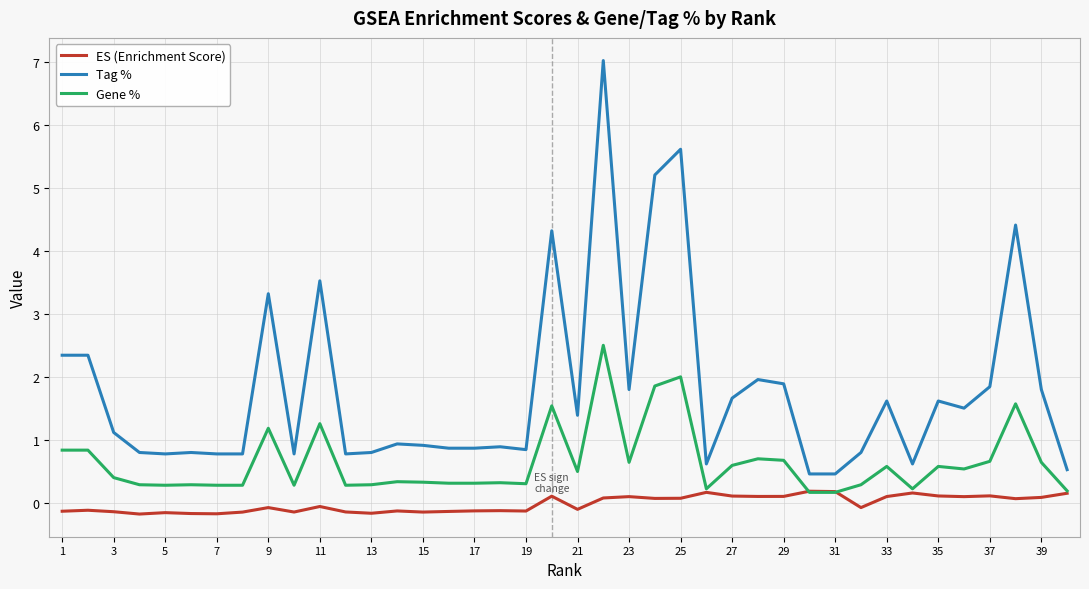

What is the minimum value for Tag %?

0.5